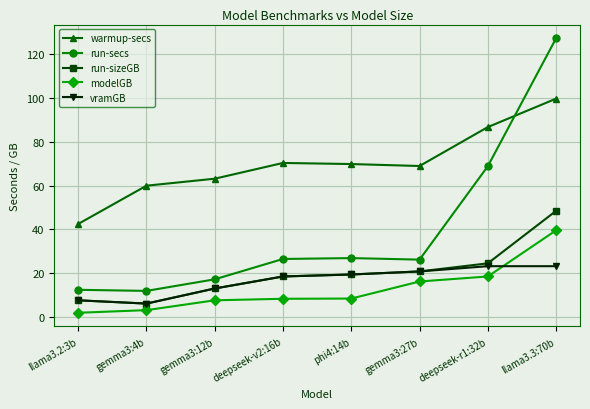

At which label is run-secs closest to 69?

deepseek-r1:32b